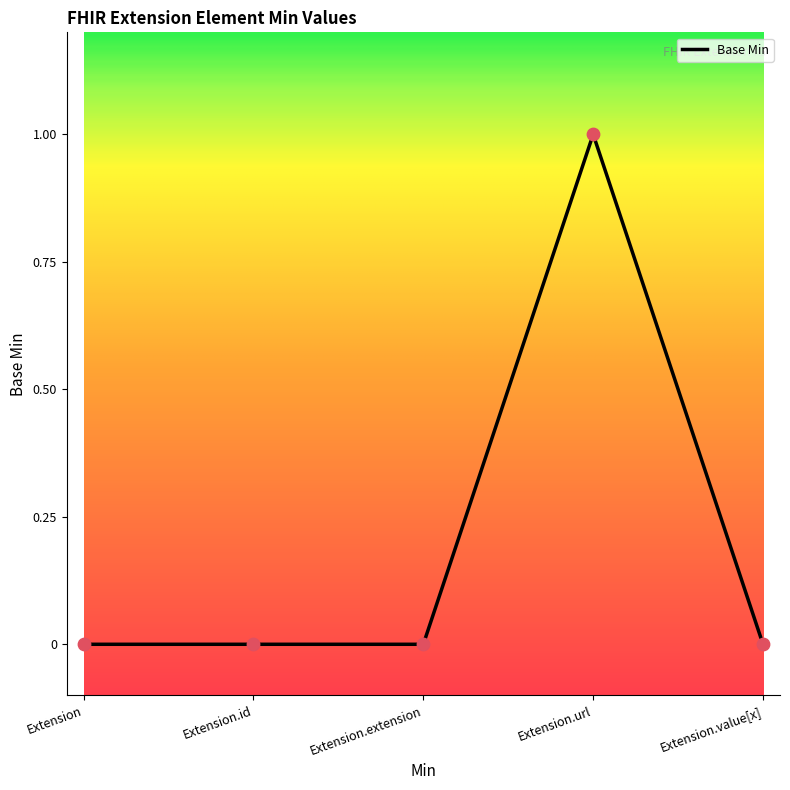

What is the change in value from Extension.extension to Extension.url?

+1